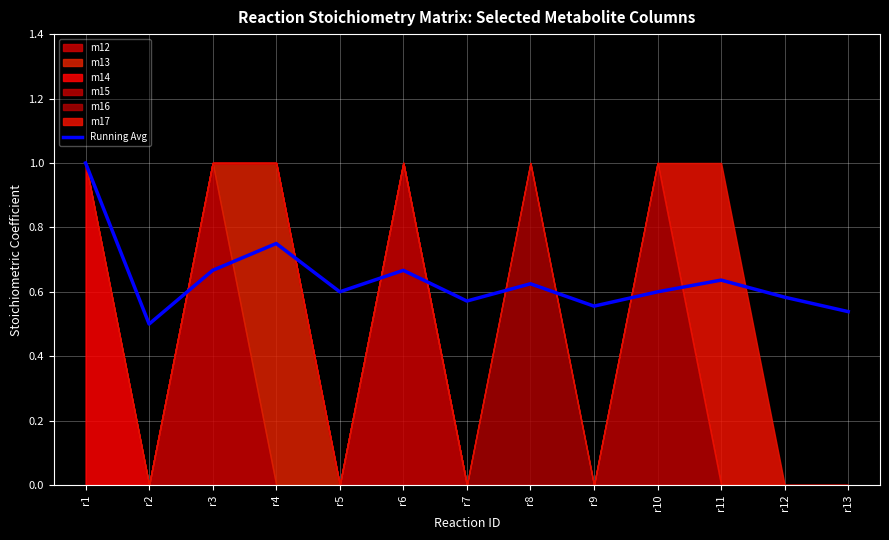

How many lines are shown in the chart?

1